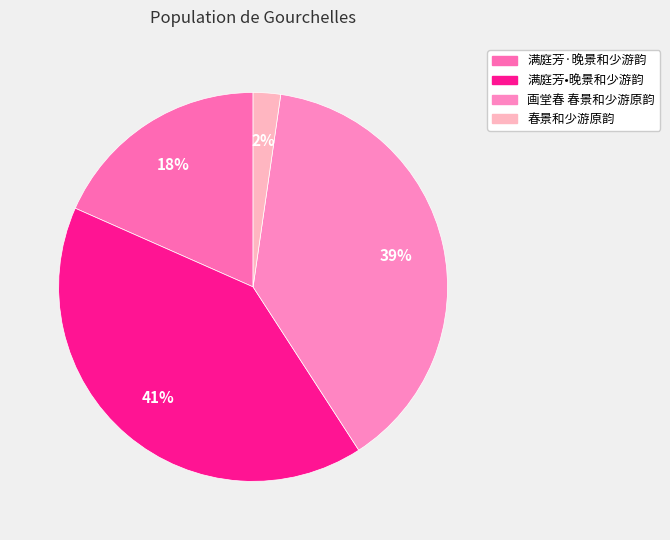

True or false: 满庭芳·晚景和少游韵 accounts for 26% of the total.

False